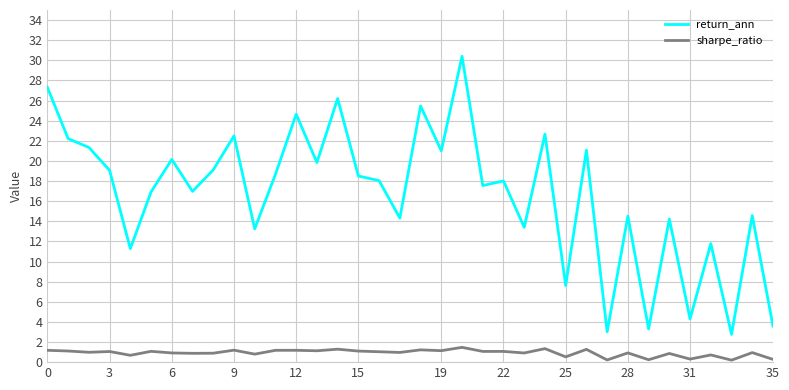

What is the greatest value displayed?

30.4